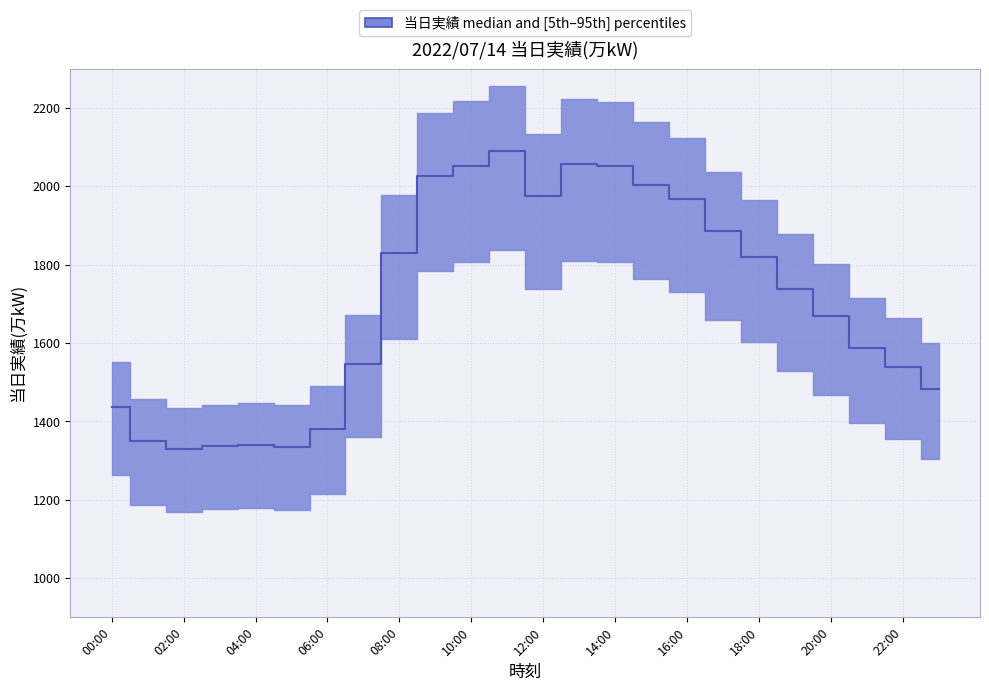

What is the smallest value displayed?

1329